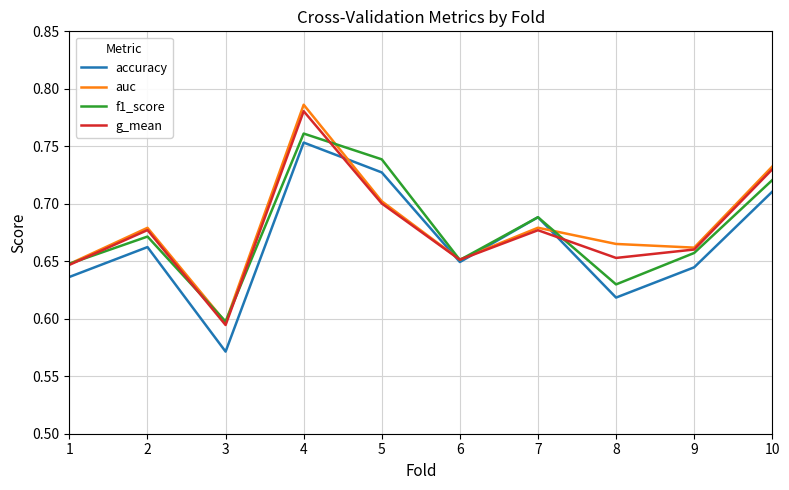

What is the difference between the second highest and second lowest values in the auc series?

0.1